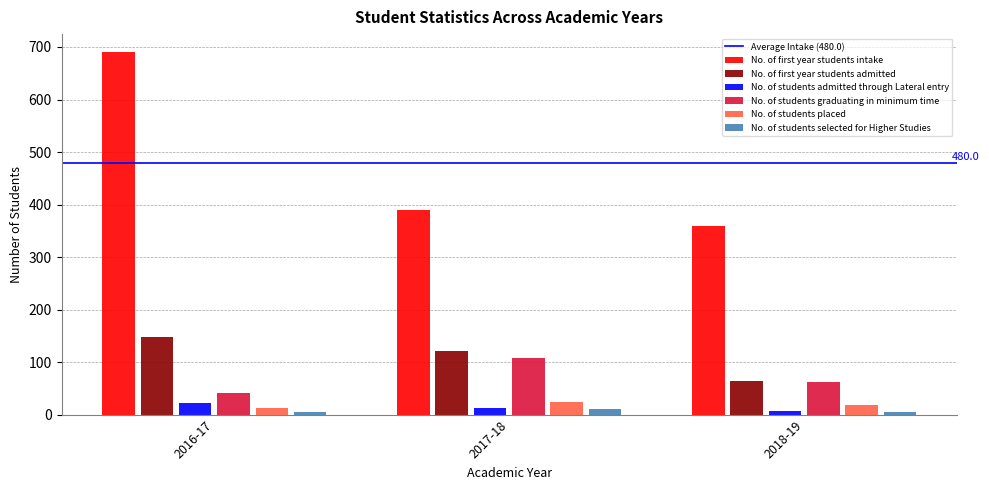

What is the total value across all series at 2017-18?

667